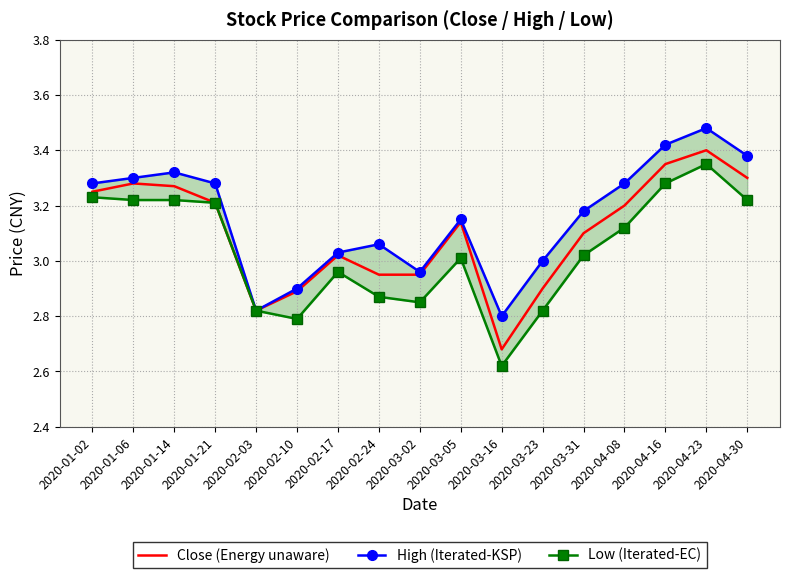

At which label does High (Iterated-KSP) reach its peak?

2020-04-23